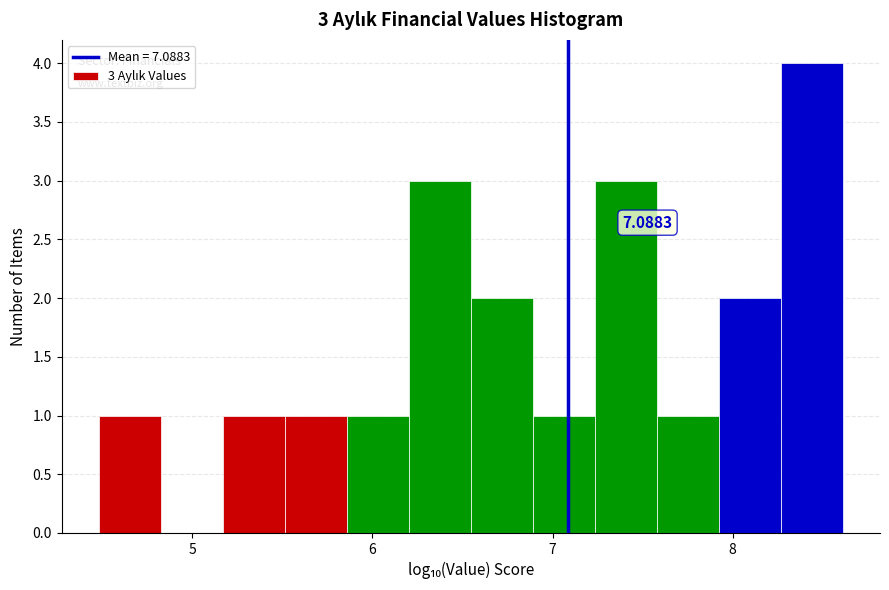

Around what value on the x-axis is the tallest bar? Give the approximate position of its centre, as read against the axis.

8.4